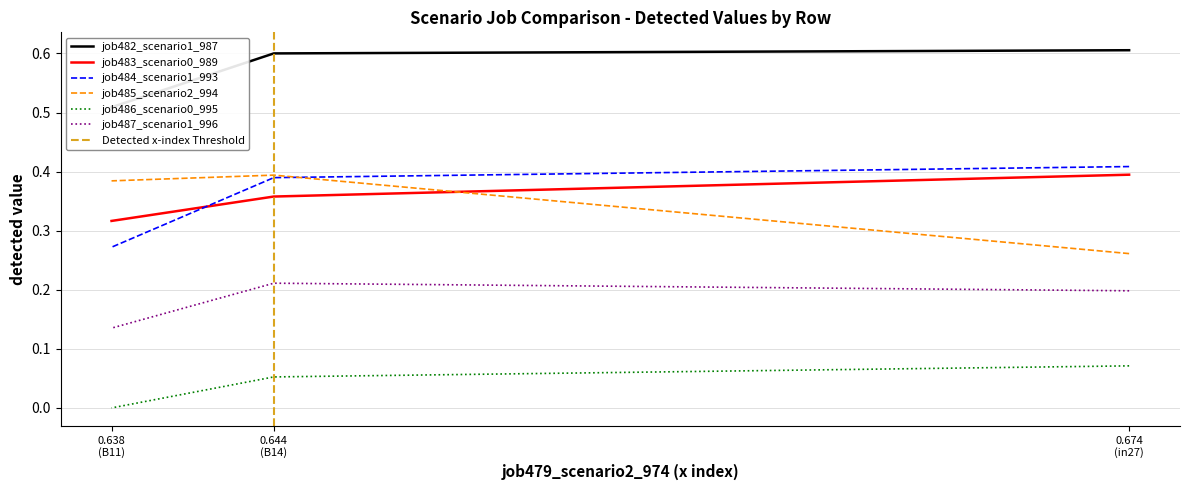

Which has a higher value, 0.638 (B11) or 0.644 (B14)?

0.644 (B14)